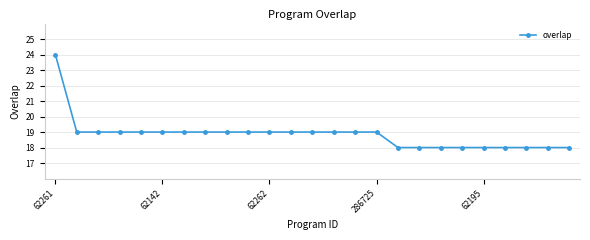

What is the value of the 22nd point from the left?

18